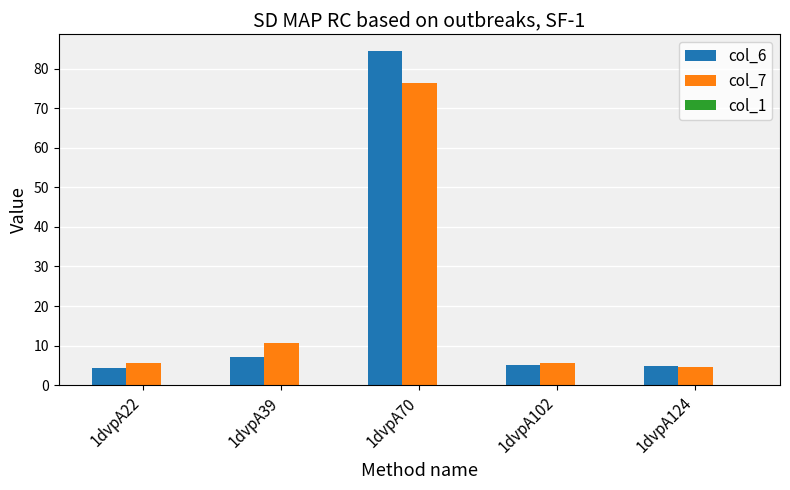

What is the average value of the col_7 series?

20.6